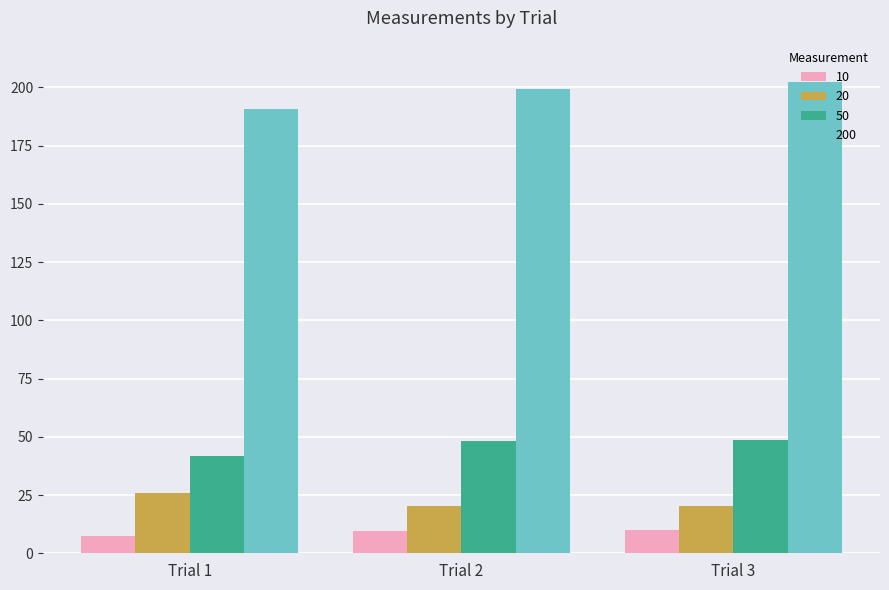

Is the value of 50 at Trial 2 greater than the value of 10 at Trial 1?

Yes